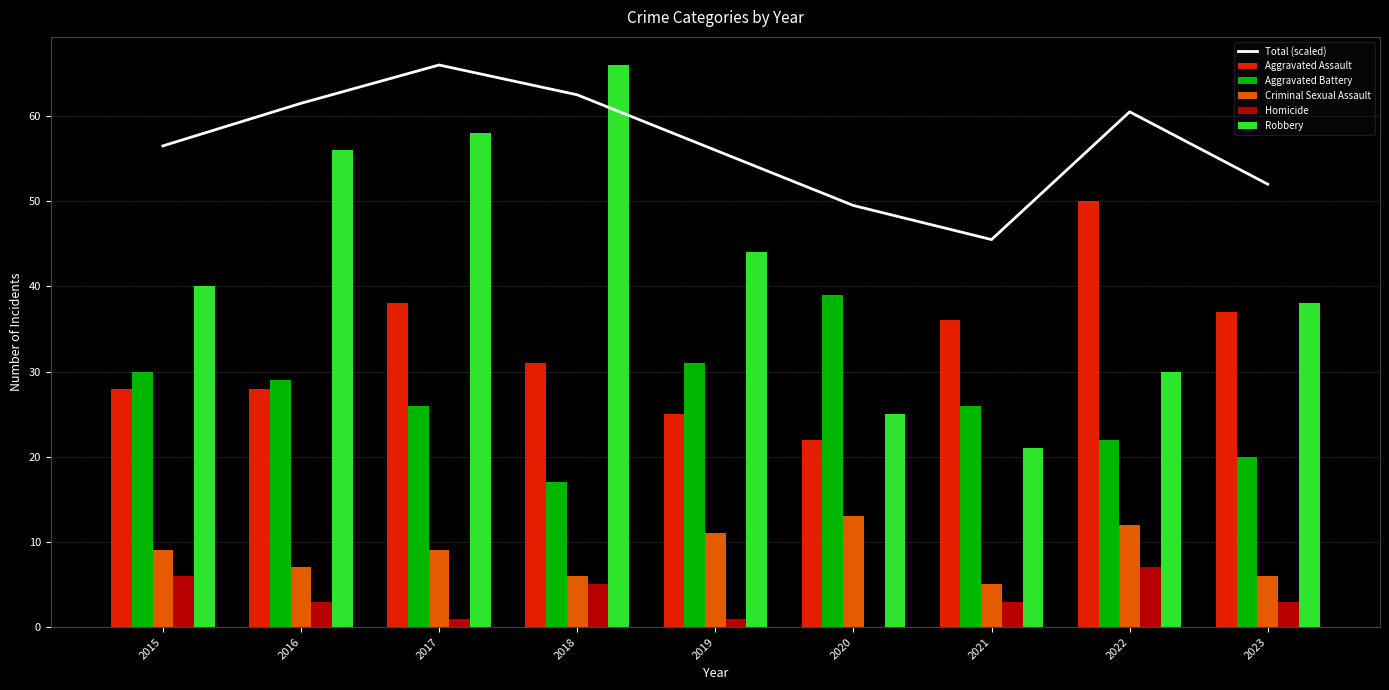

What is the minimum value for Robbery?

21.0